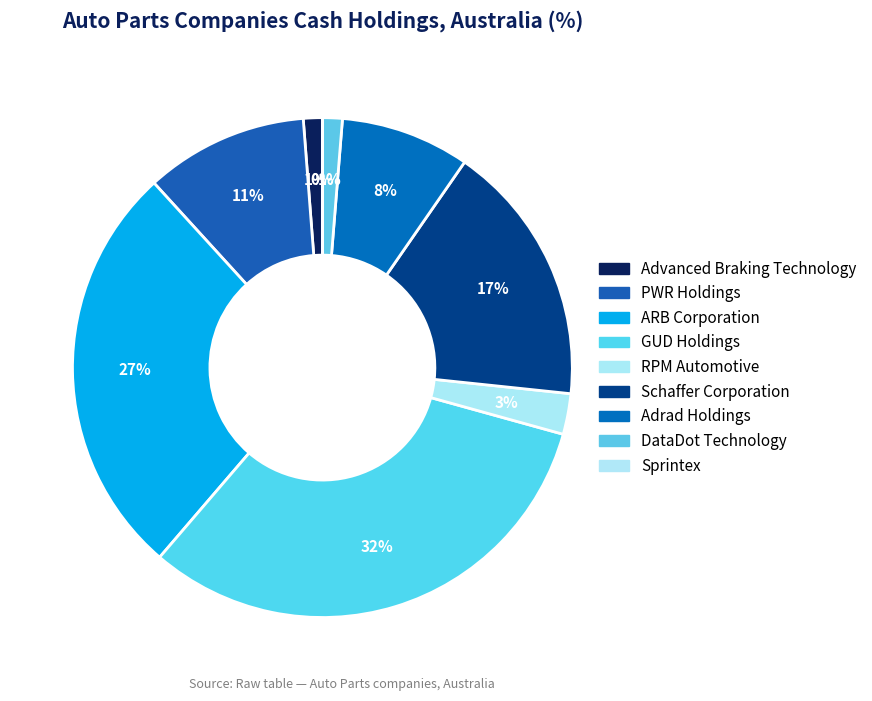

To the nearest percent, what portion does RPM Automotive represent?

3%